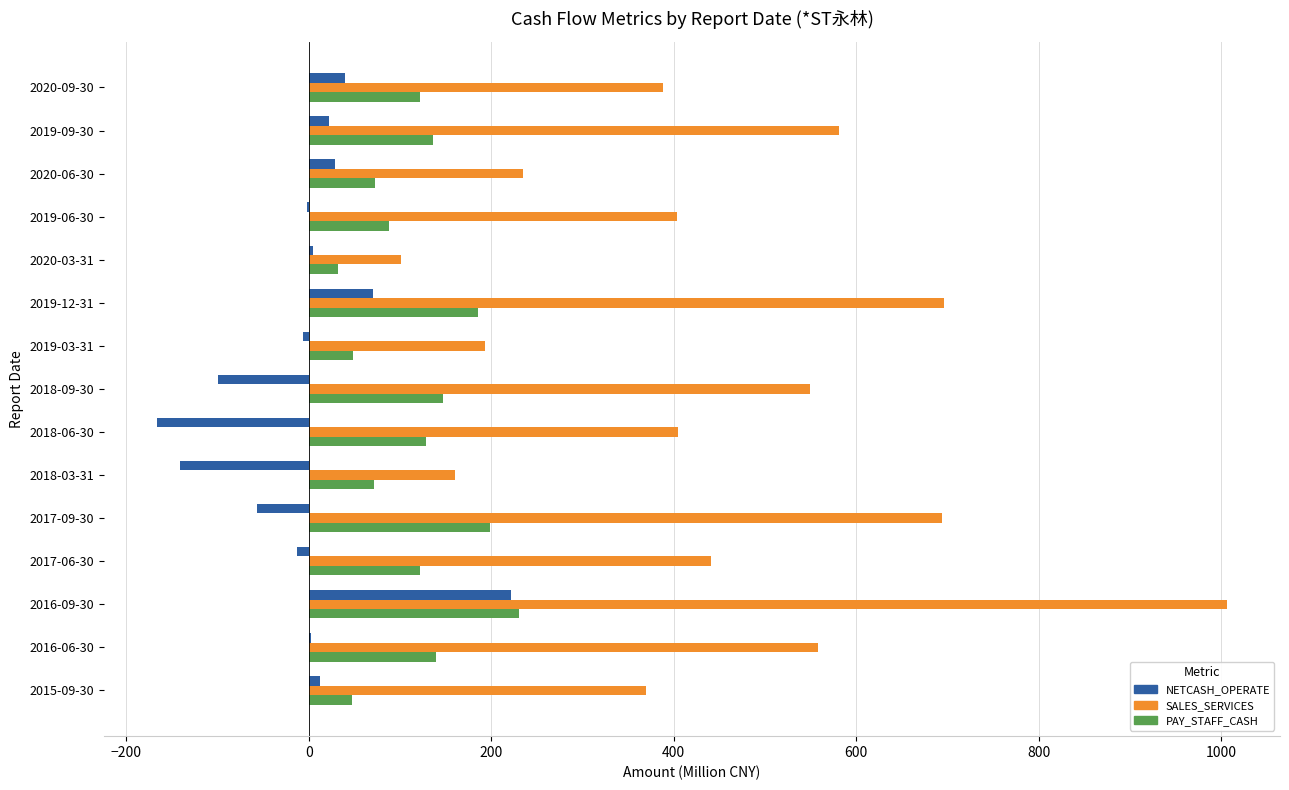

At which category is the sum across all series the highest?

2016-09-30